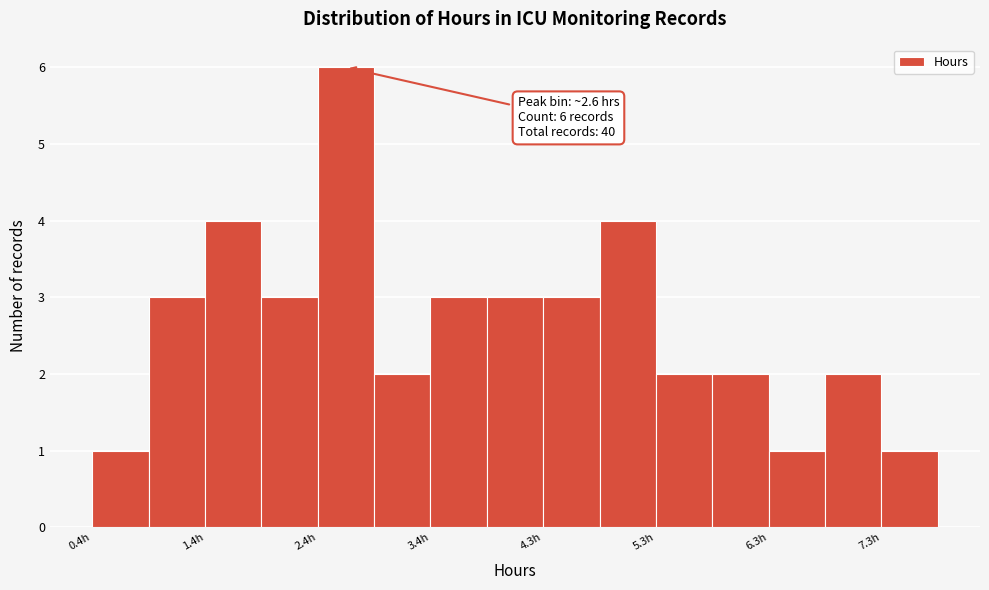

Over which range of the x-axis is the bar tallest?

2.4 to 2.9